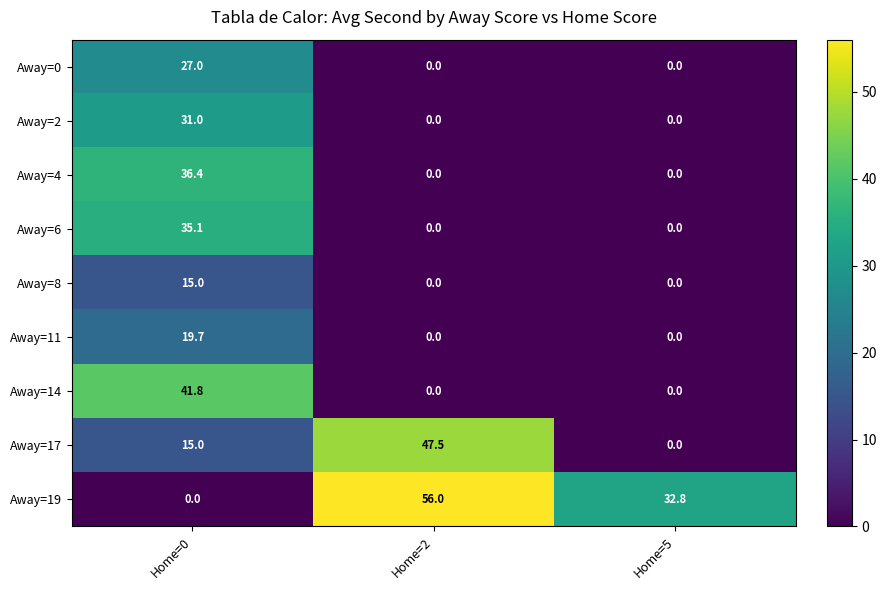

What is the maximum value shown in the chart?

56.0